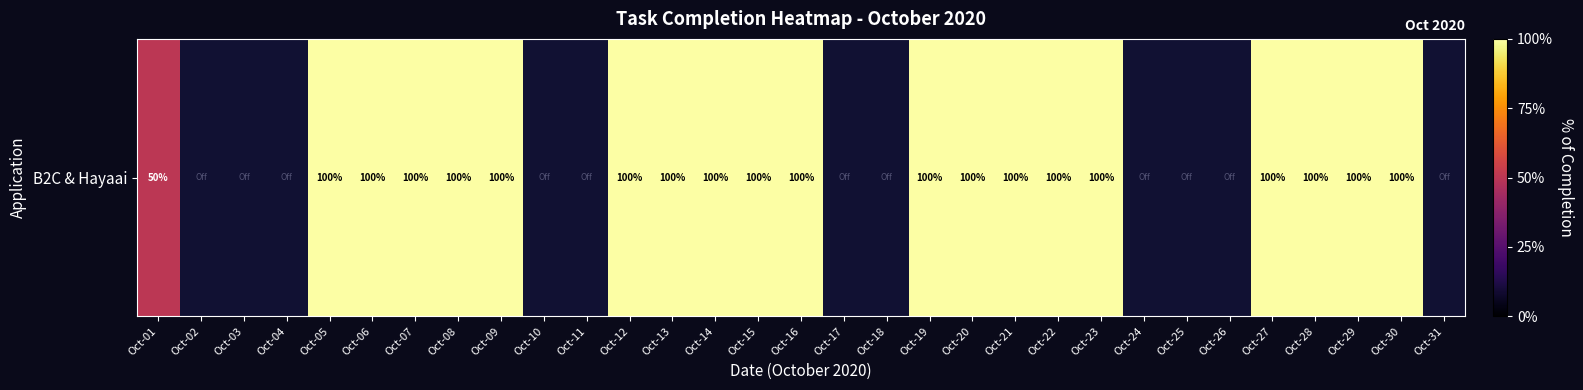

Reading left to right, transcribe all the data shown in this chart.

Oct-01=0.5	Oct-02=-0.1	Oct-03=-0.1	Oct-04=-0.1	Oct-05=1.0	Oct-06=1.0	Oct-07=1.0	Oct-08=1.0	Oct-09=1.0	Oct-10=-0.1	Oct-11=-0.1	Oct-12=1.0	Oct-13=1.0	Oct-14=1.0	Oct-15=1.0	Oct-16=1.0	Oct-17=-0.1	Oct-18=-0.1	Oct-19=1.0	Oct-20=1.0	Oct-21=1.0	Oct-22=1.0	Oct-23=1.0	Oct-24=-0.1	Oct-25=-0.1	Oct-26=-0.1	Oct-27=1.0	Oct-28=1.0	Oct-29=1.0	Oct-30=1.0	Oct-31=-0.1